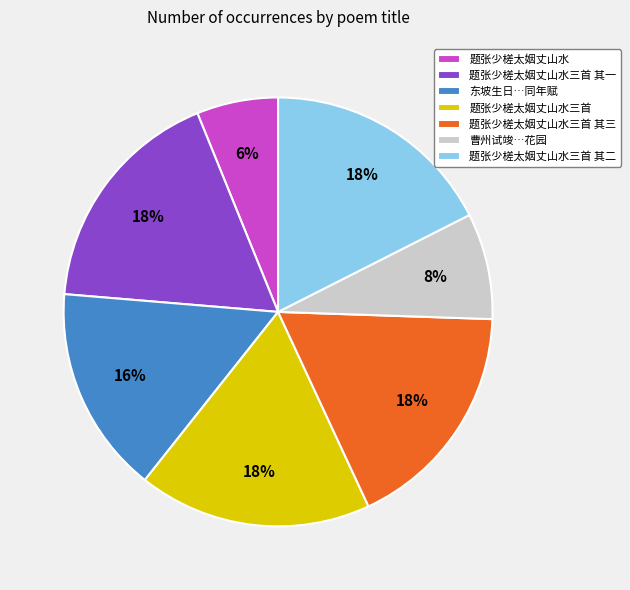

How many slices are in this pie chart?

7